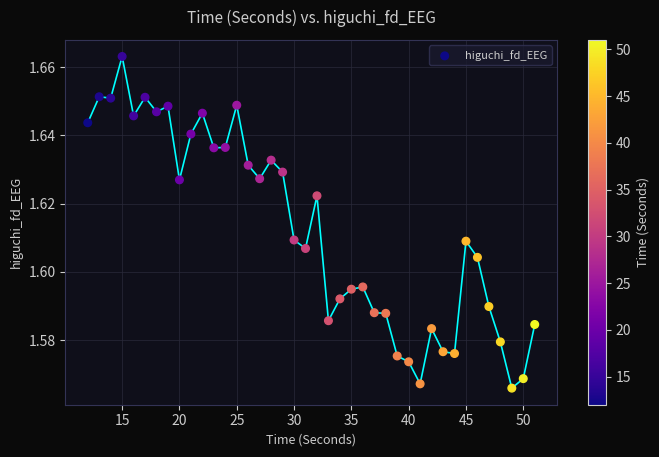

What is the range of X values (max minus min)?

39.0